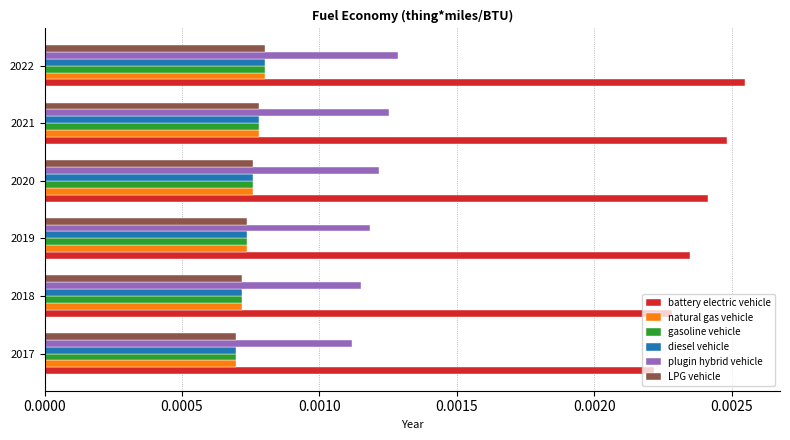

Which series has the largest total across all categories?

battery electric vehicle